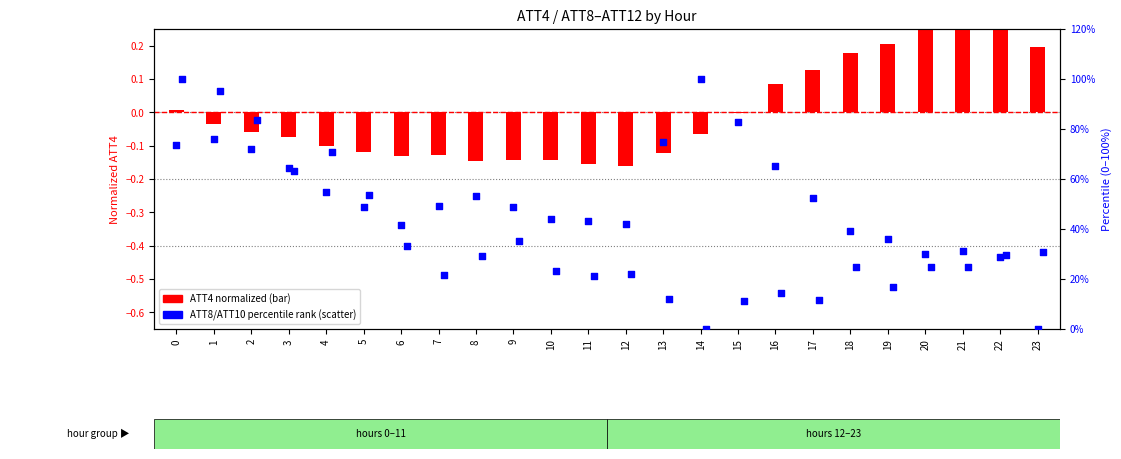

Is the value of ATT10 (percentile) at 13 greater than the value of ATT4 (normalized) at 10?

Yes